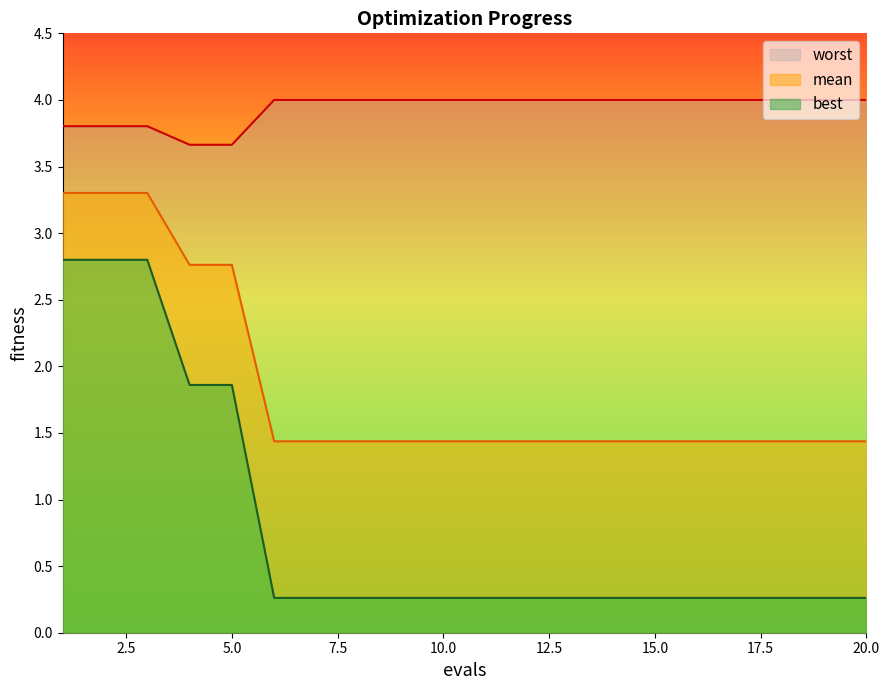

The worst series shows 4.0 at 6. True or false?

True